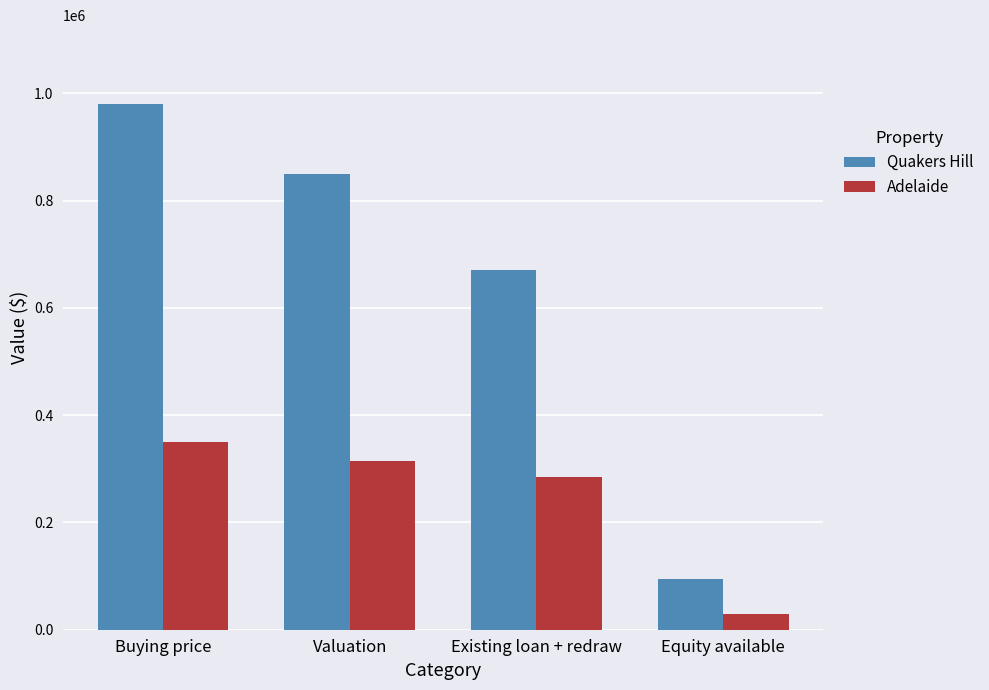

At which category does the chart reach its peak across all series?

Buying price